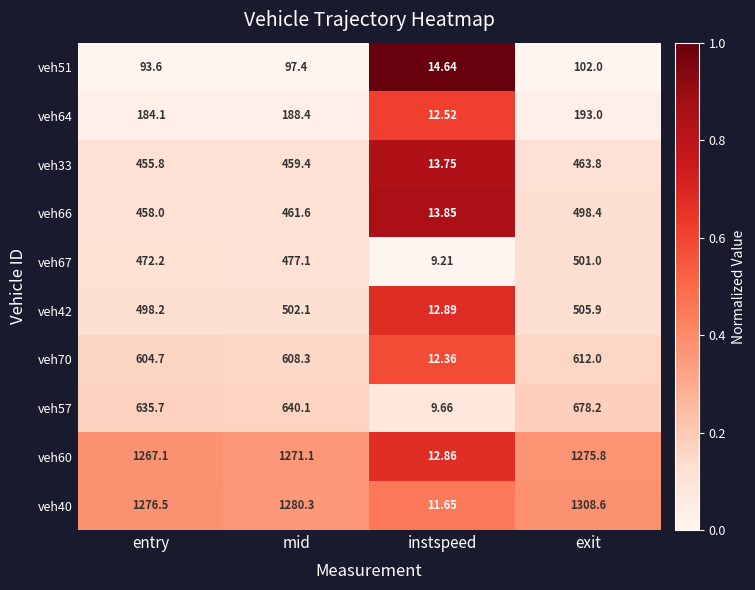

Is the value of veh33 at entry greater than the value of veh60 at entry?

No